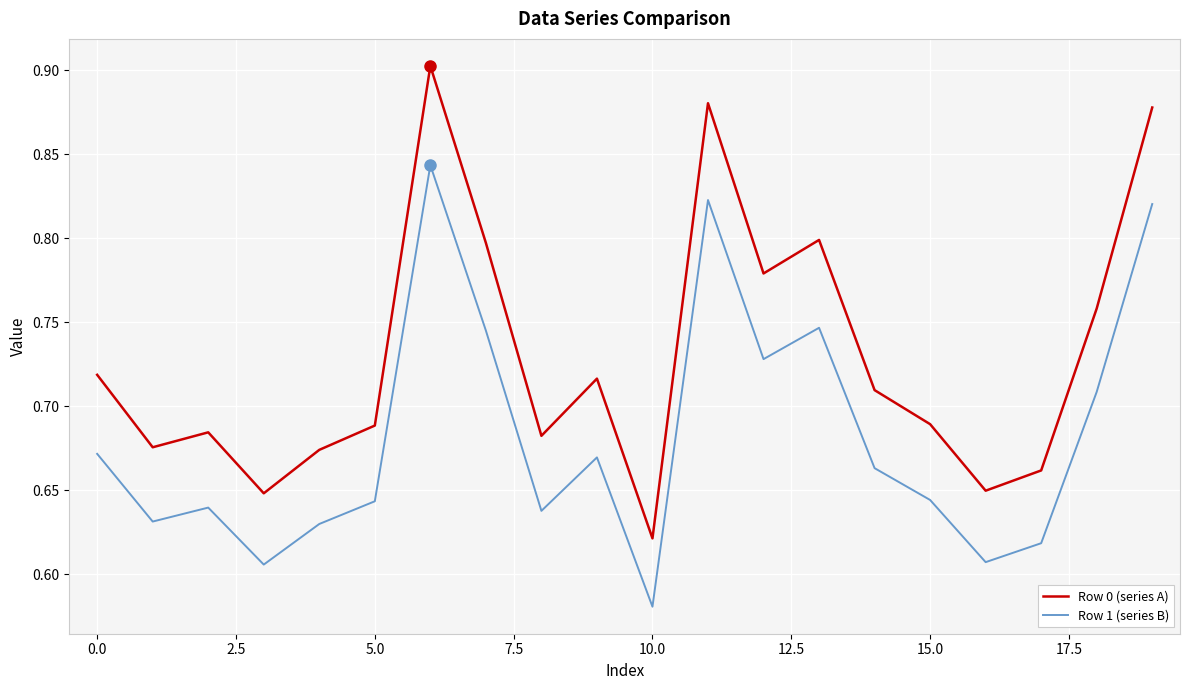

Which series has the largest total across all categories?

Row 0 (series A)